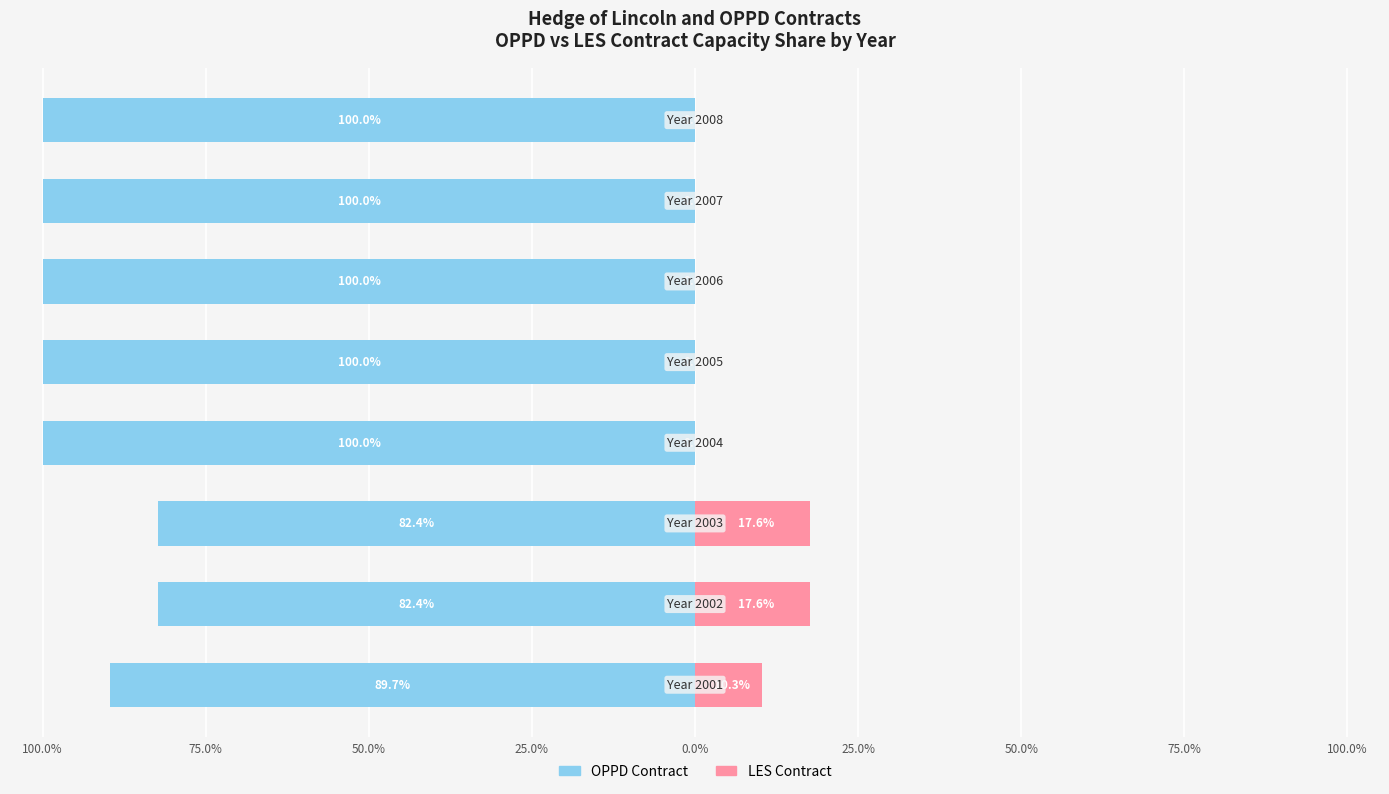

What is the average value of the OPPD Contract series?

-94.3